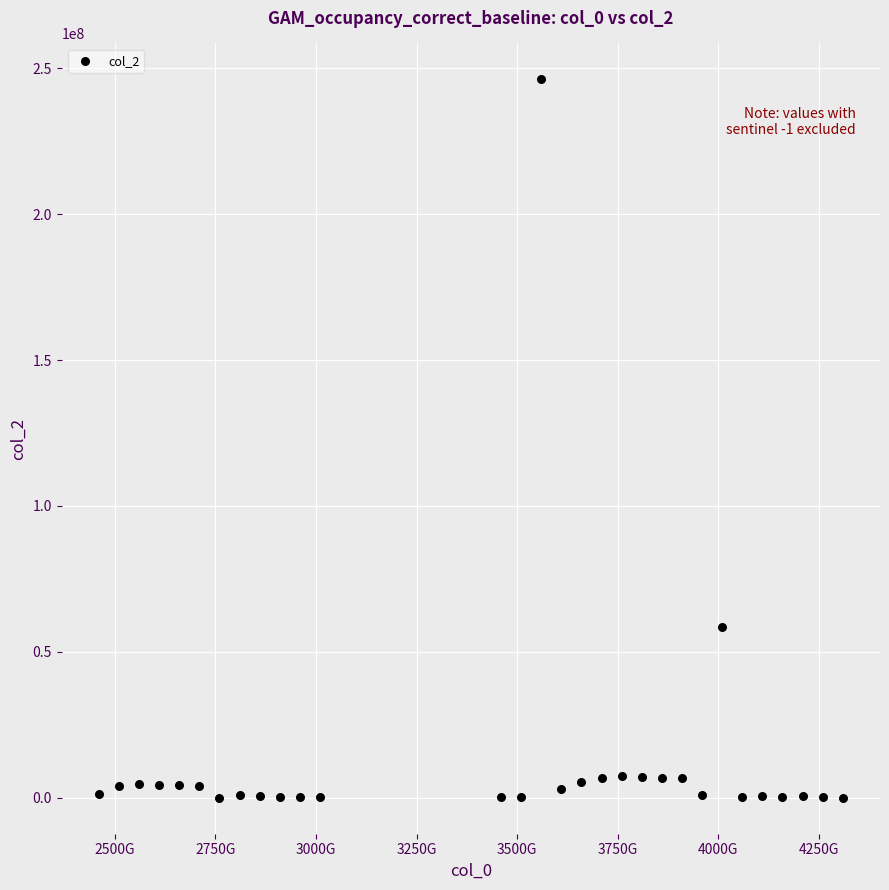

What Y value in the scatter plot is closest to 123082406?

58654279.8